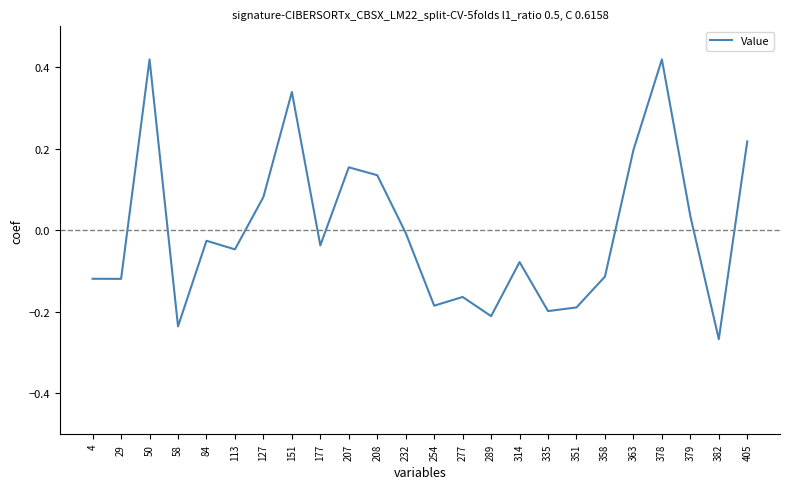

What is the difference between the maximum and minimum values?

0.7